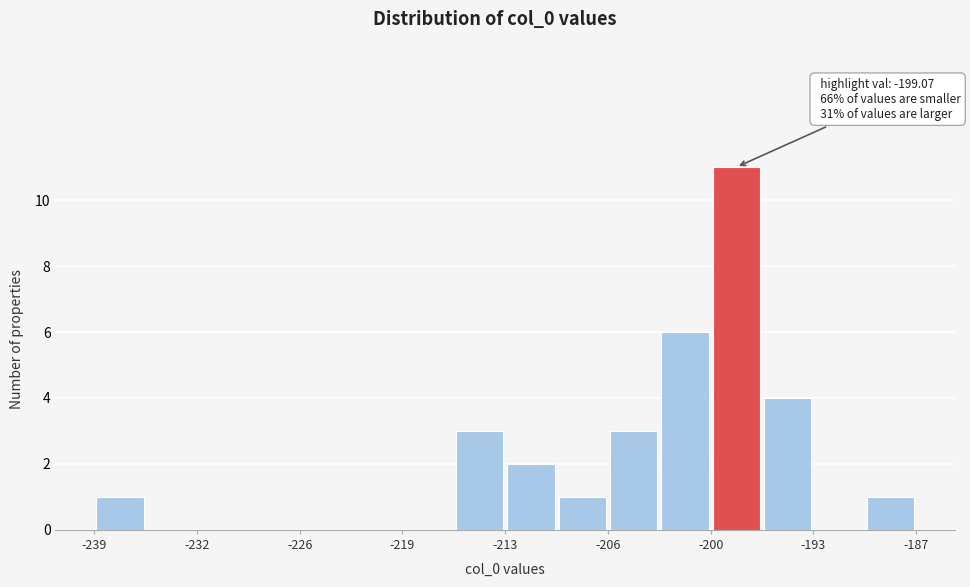

Read against the x-axis, roughly where is the centre of the tallest bar?

-198